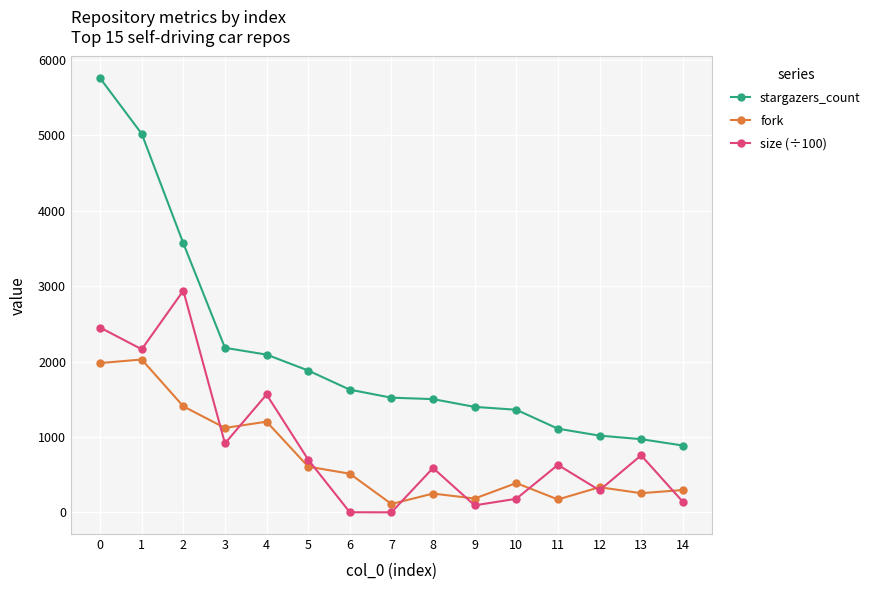

What are all the series names shown in the legend?

stargazers_count, fork, size (÷100)